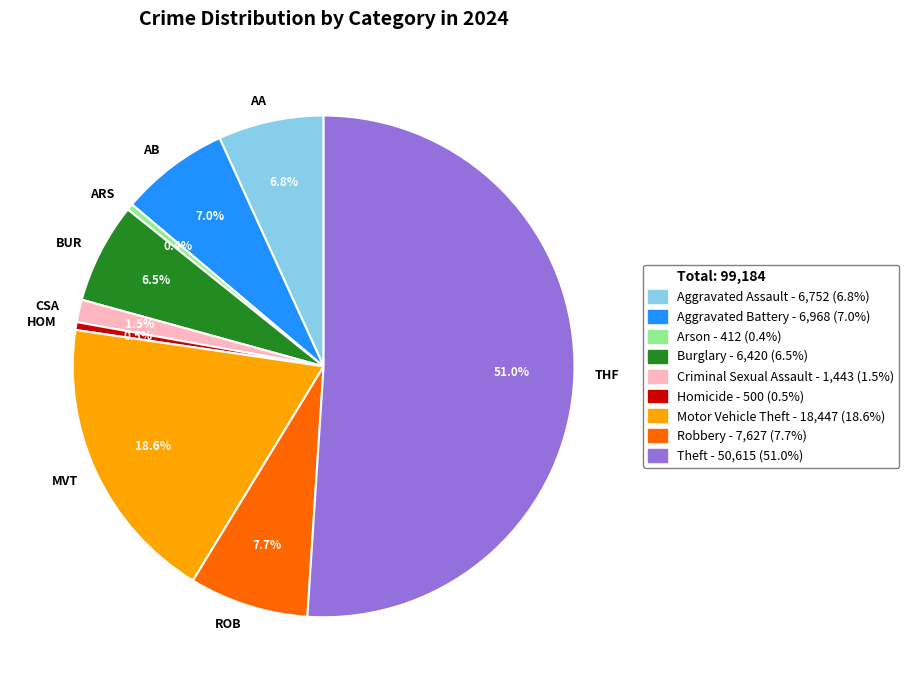

What percentage do BUR and ARS together represent?

6.9%